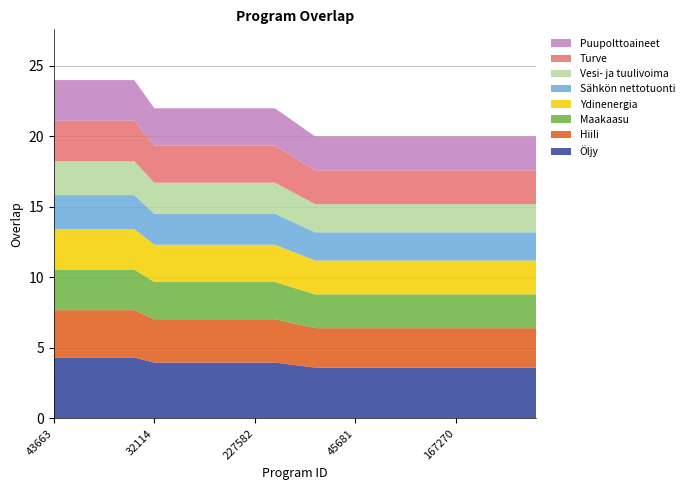

Reading left to right, what are all the values shown in this chart?

43663=24	43665=24	43677=24	43679=24	43705=24	32114=22	63197=22	69976=22	162330=22	184526=22	227582=22	315318=22	187324=21	1962=20	11975=20	45681=20	47285=20	47428=20	47587=20	138829=20	167270=20	184521=20	237684=20	242112=20	260480=20